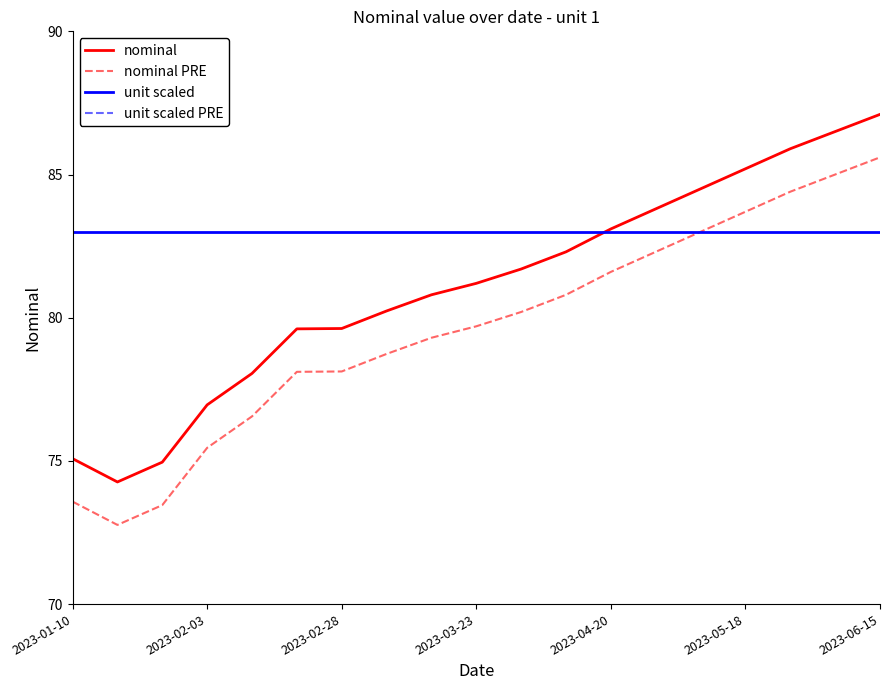

How many lines are shown in the chart?

4